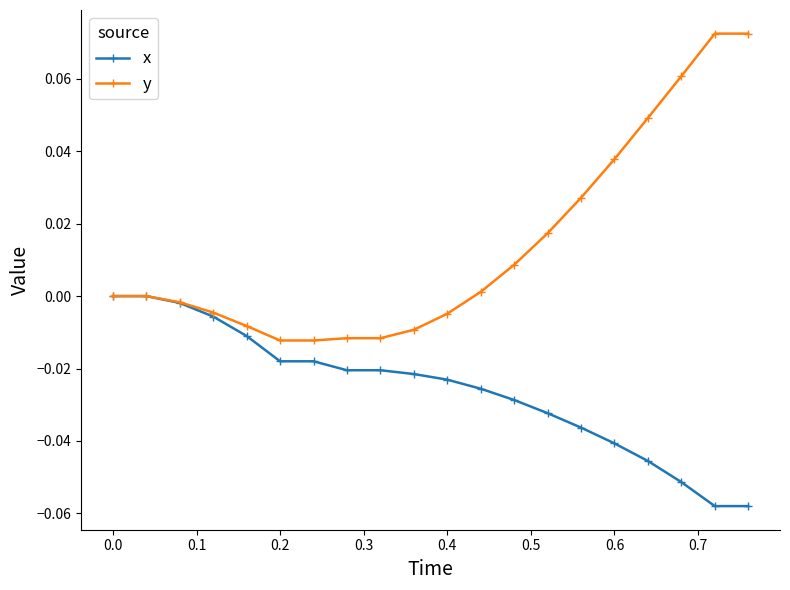

List the series in order of their overall mean, highest first.

y, x